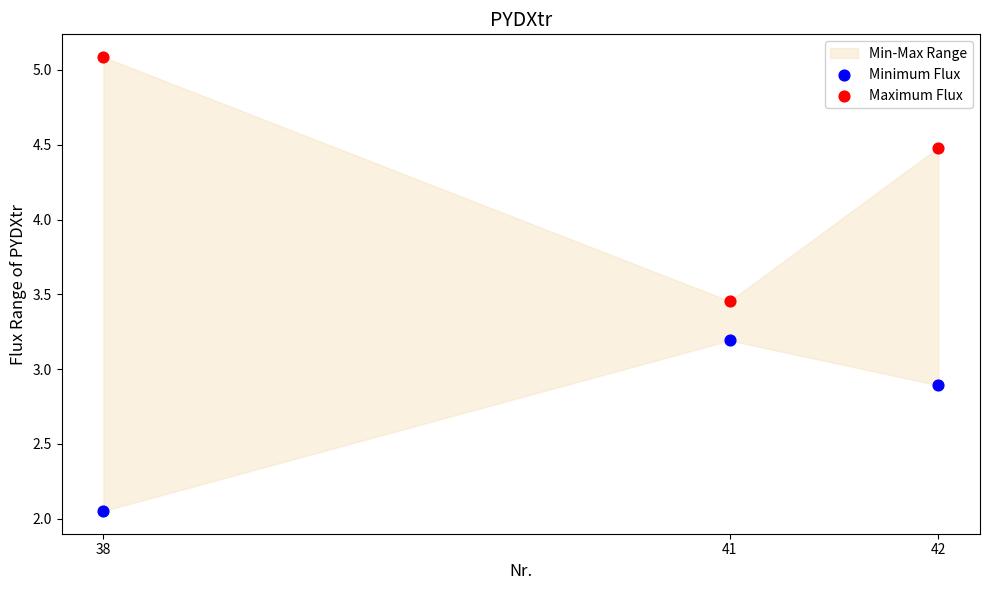

Which series has the largest Y range (max minus min)?

Maximum Flux